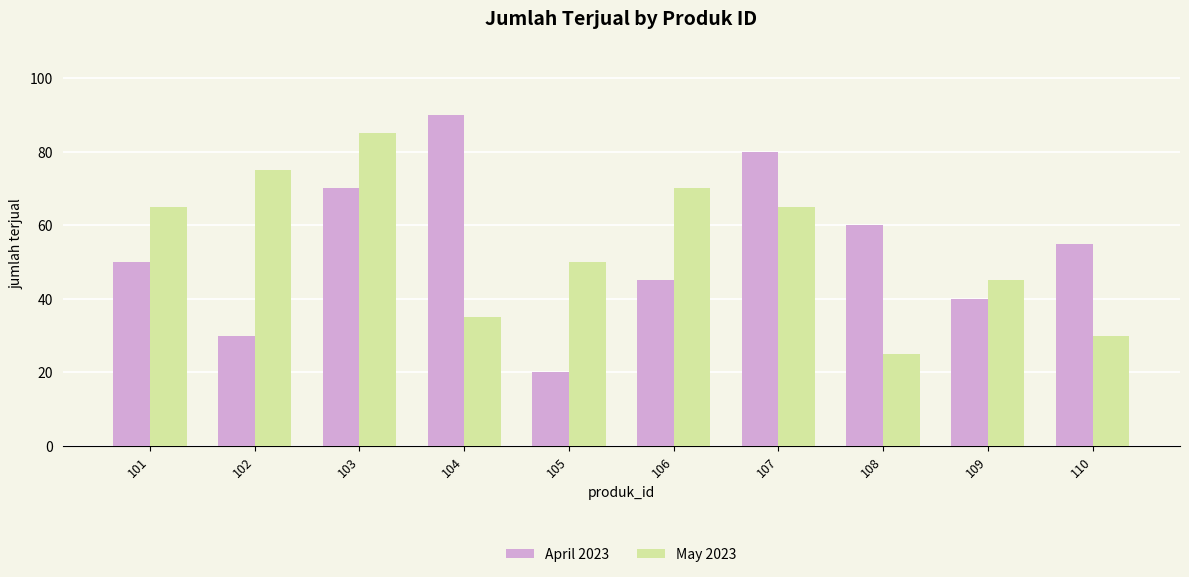

What is the spread (max minus min) of values at 104?

55